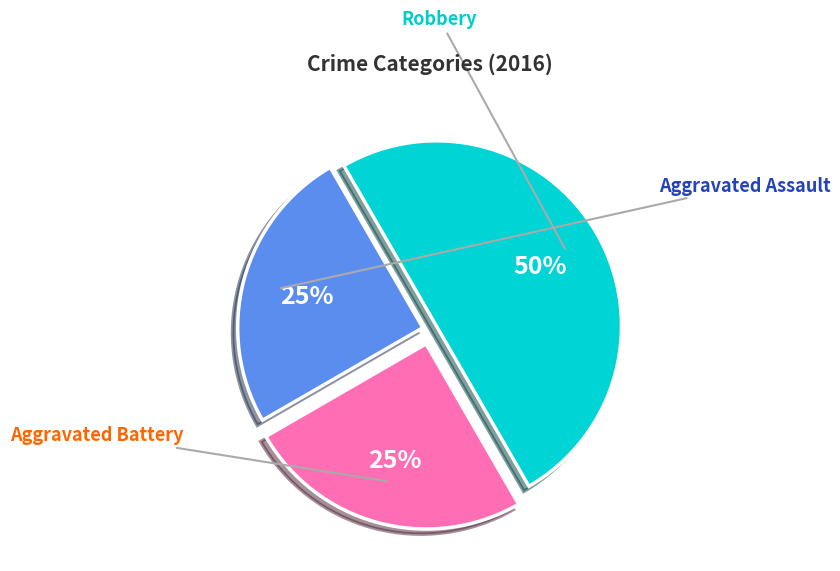

To the nearest percent, what portion does Aggravated Battery represent?

25%